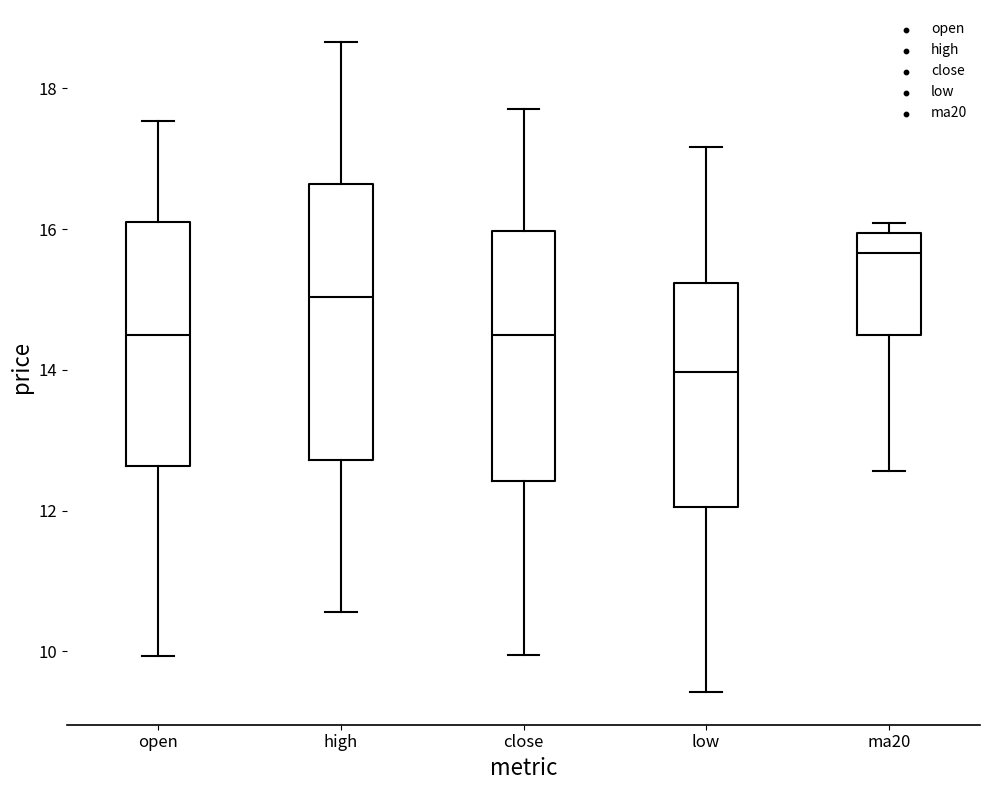

Where is the upper edge of the box for high on the y-axis? The values are not printed on the chart, so give them approximately, as read against the axis.

16.6